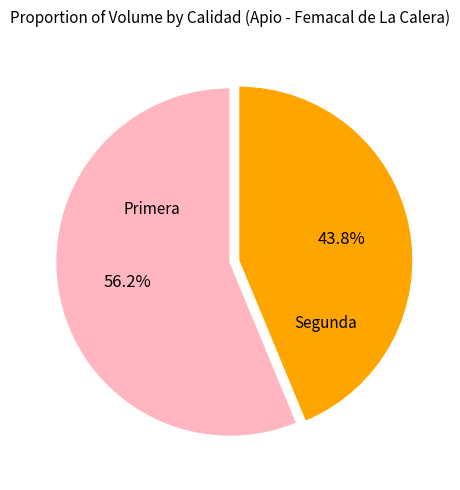

Is there a majority slice in this chart?

Yes